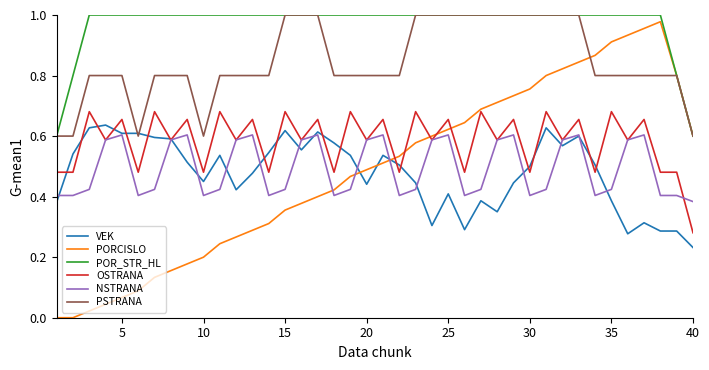

Which series has the largest total across all categories?

POR_STR_HL